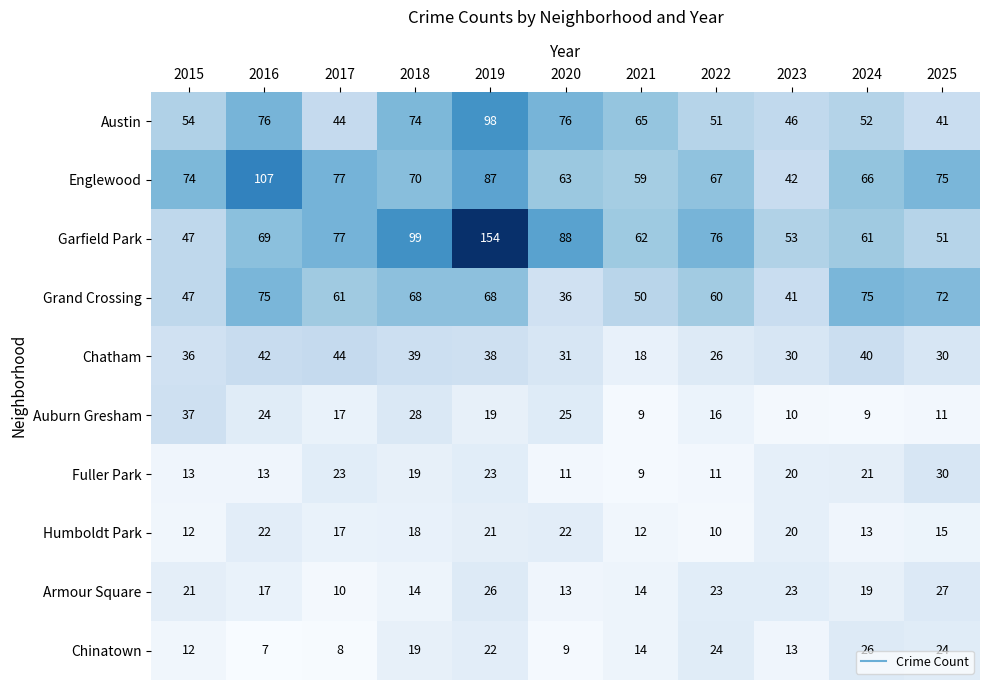

What is the difference between the highest and lowest values at 2021?

56